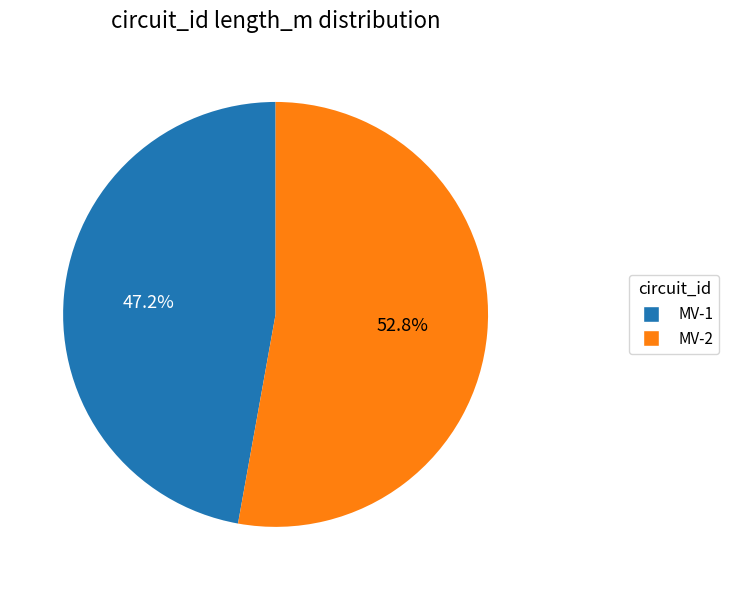

Is it true that MV-2 is 53% of the pie?

True